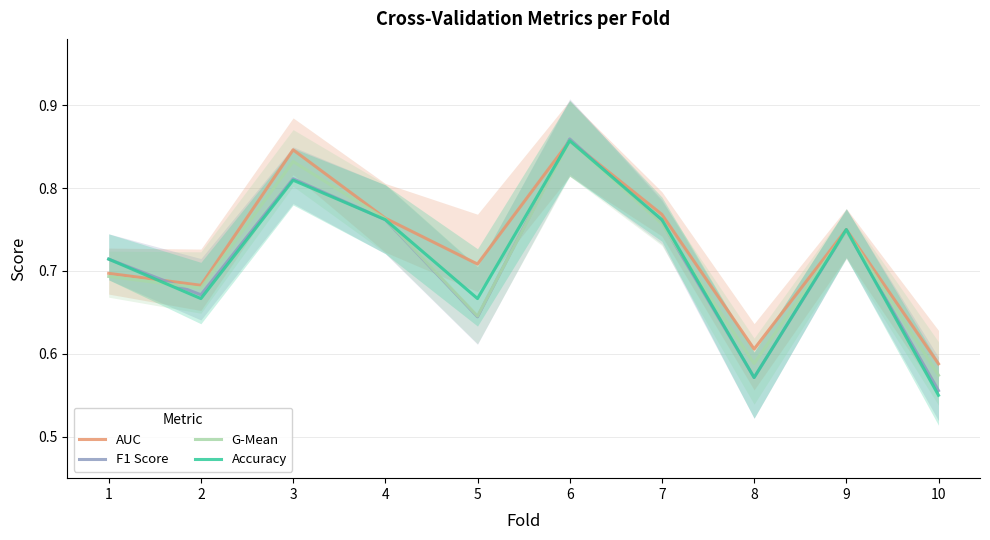

Is it true that AUC equals 0.6 at 8?

True